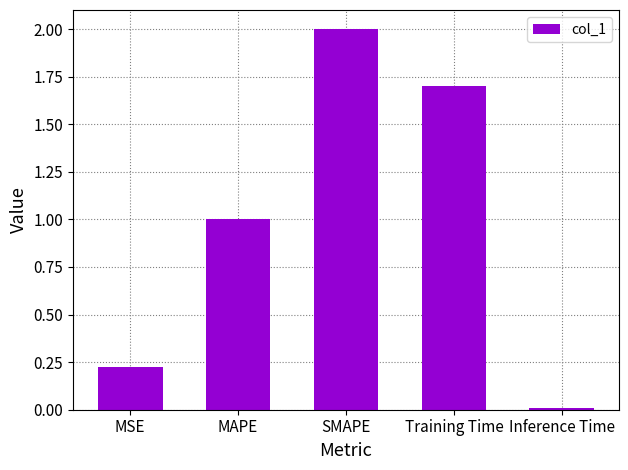

What is the greatest value displayed?

2.0